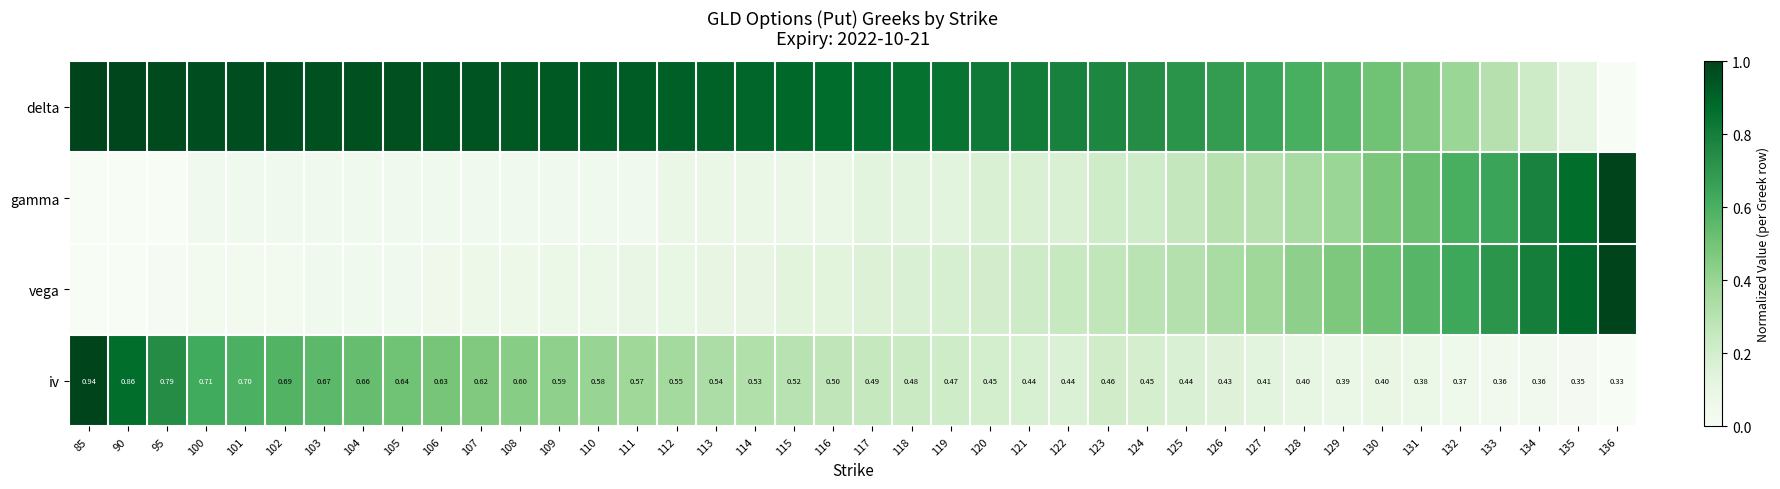

Read the gamma value at 122.

0.2